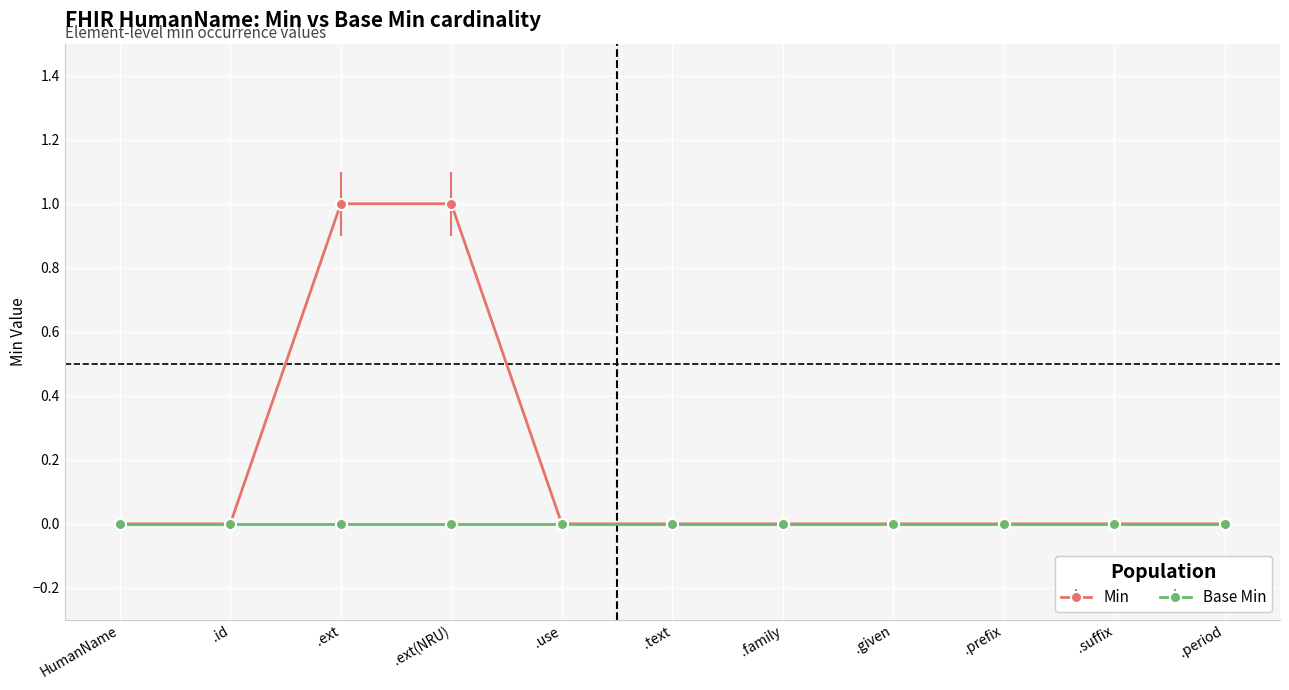

List the series in order of their peak value, lowest first.

Base Min, Min